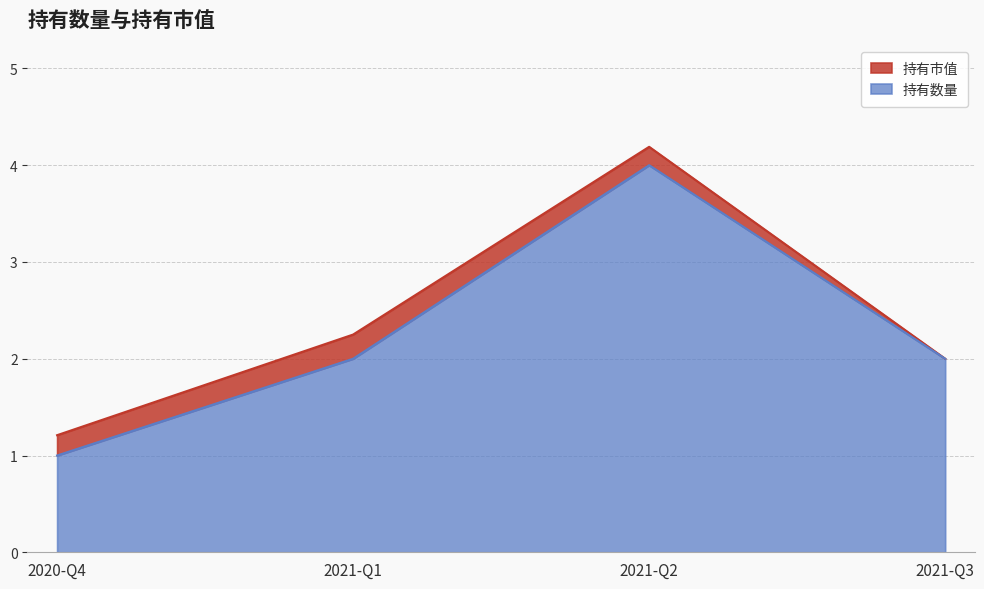

Which has a higher value, 2021-Q3 or 2020-Q4?

2021-Q3